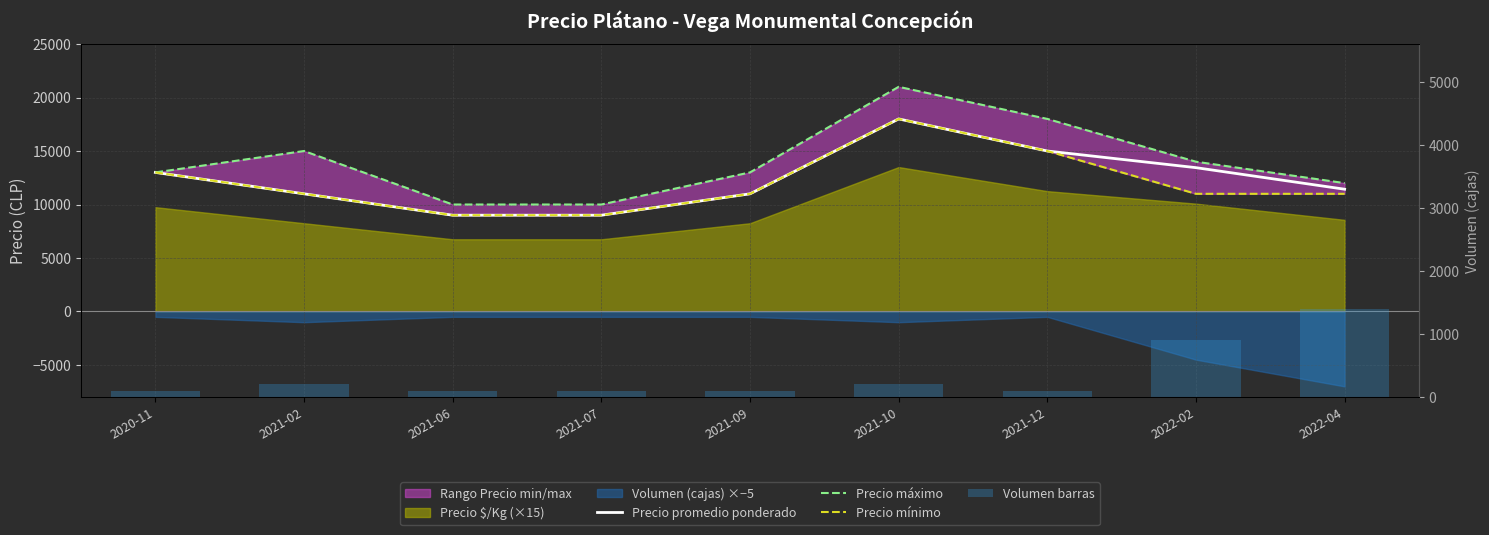

What is the difference between the highest and lowest values at 2021-06?

9900